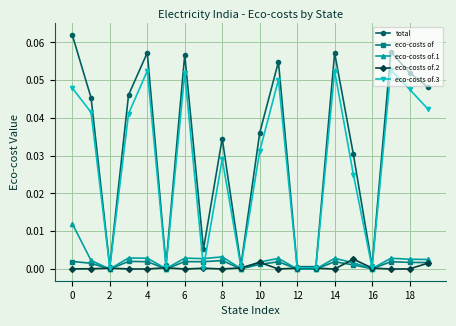

Which series has the largest range (max minus min)?

total